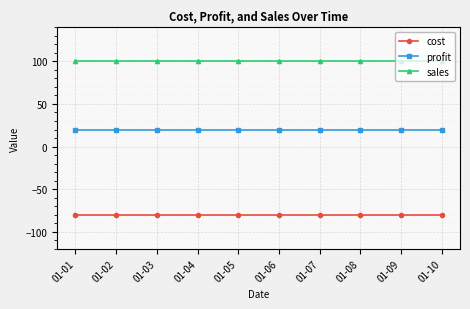

What is the difference between the highest and lowest values at 01-03?

180